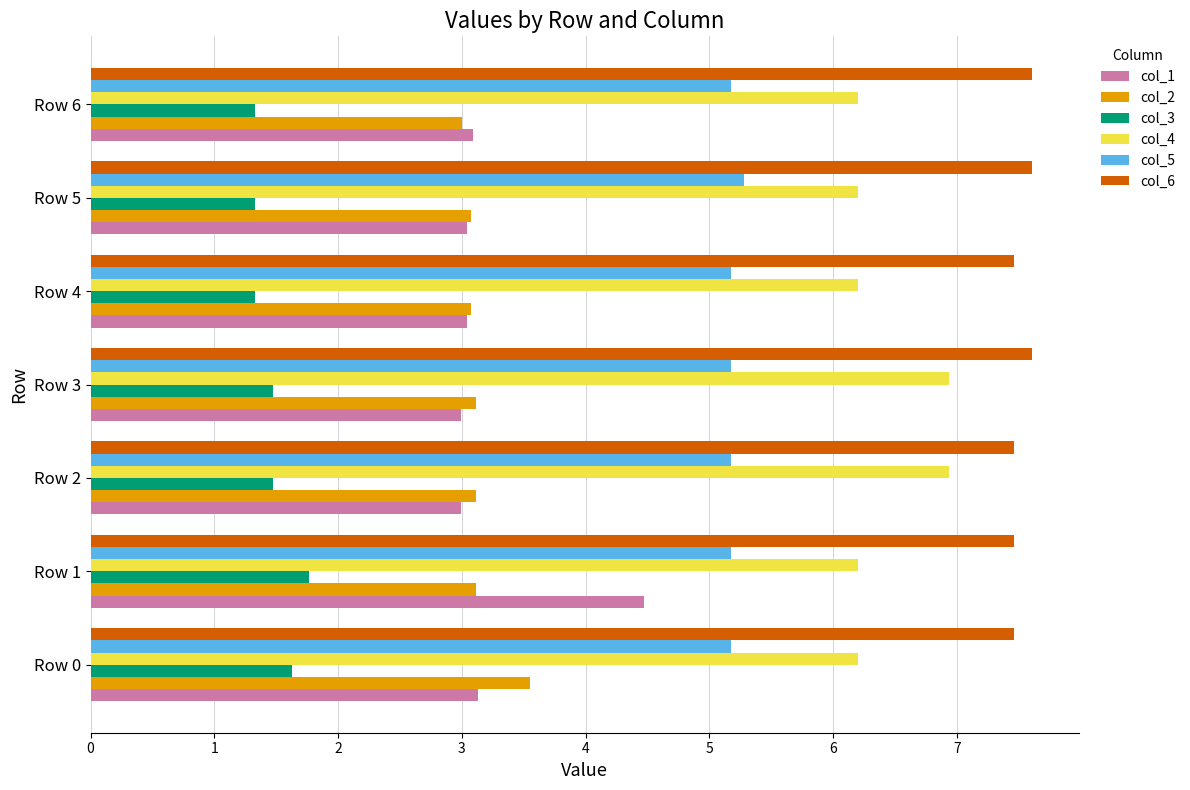

What is the sum of all col_2 values?

22.0